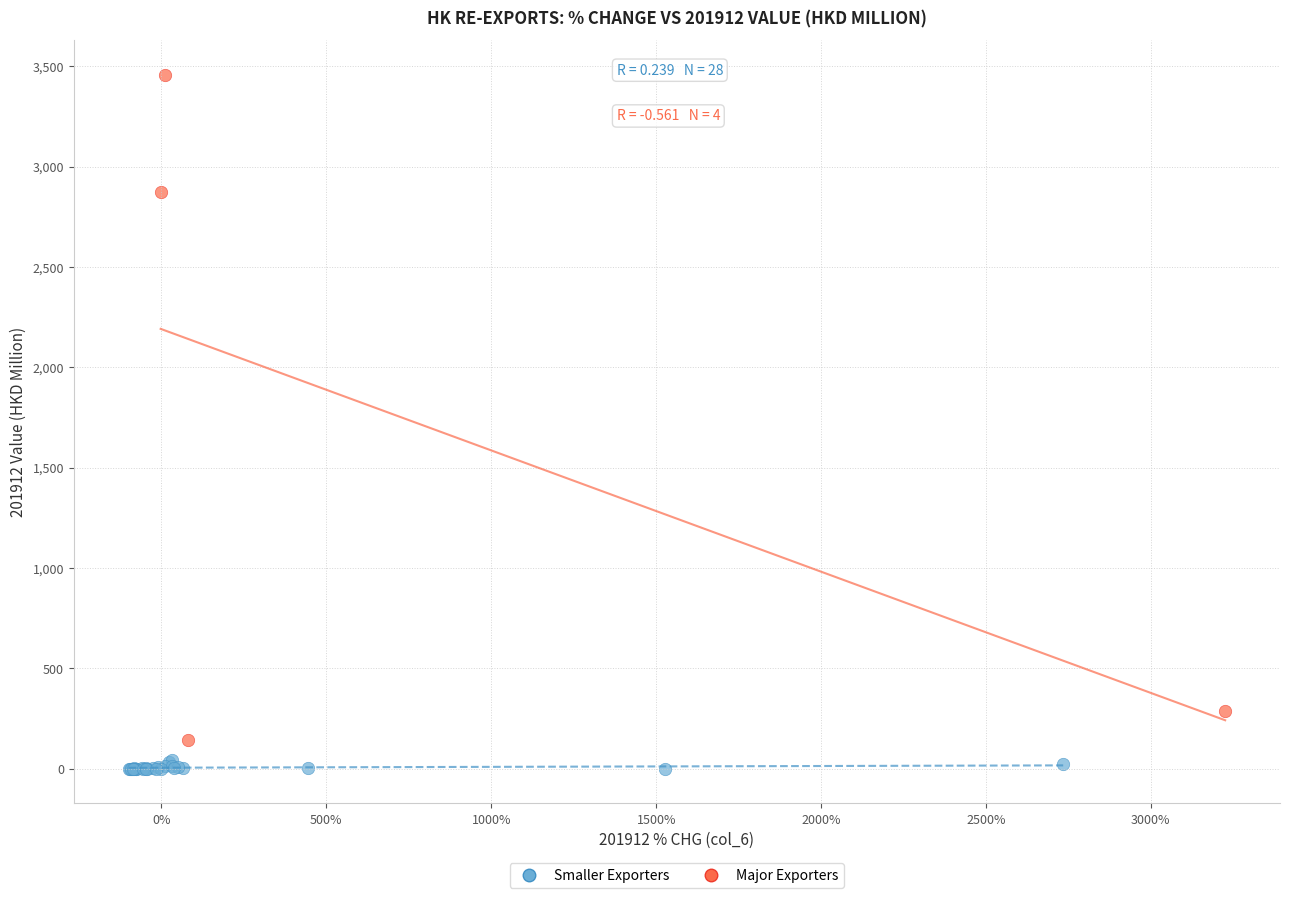

Which series contains the highest Y value?

Major Exporters